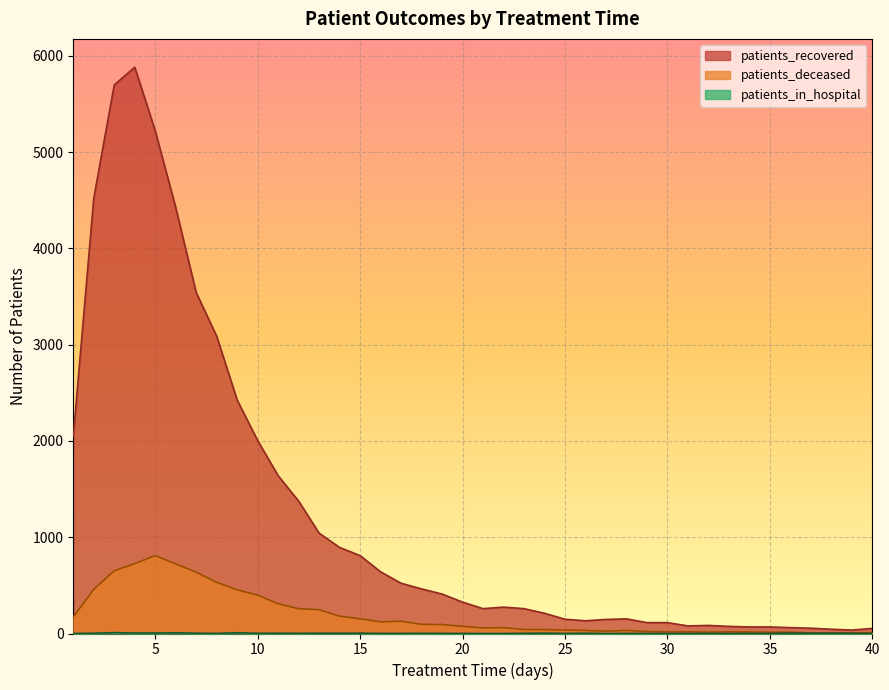

In patients_deceased, how many points are lower than both neighbors (excluding endpoints)?

5